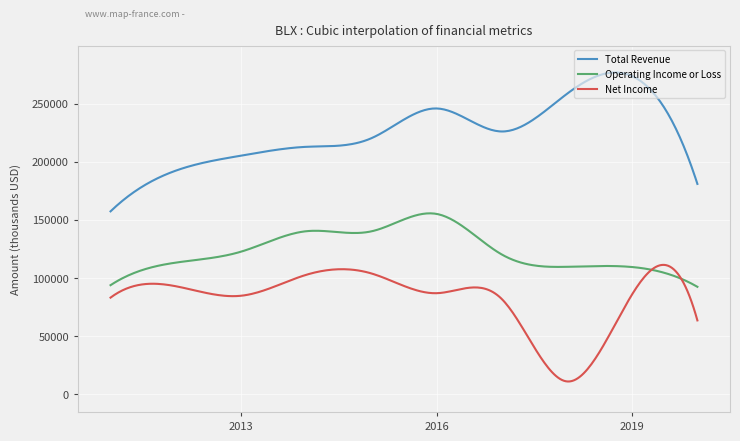

True or false: Operating Income or Loss and Total Revenue cross at least once.

False